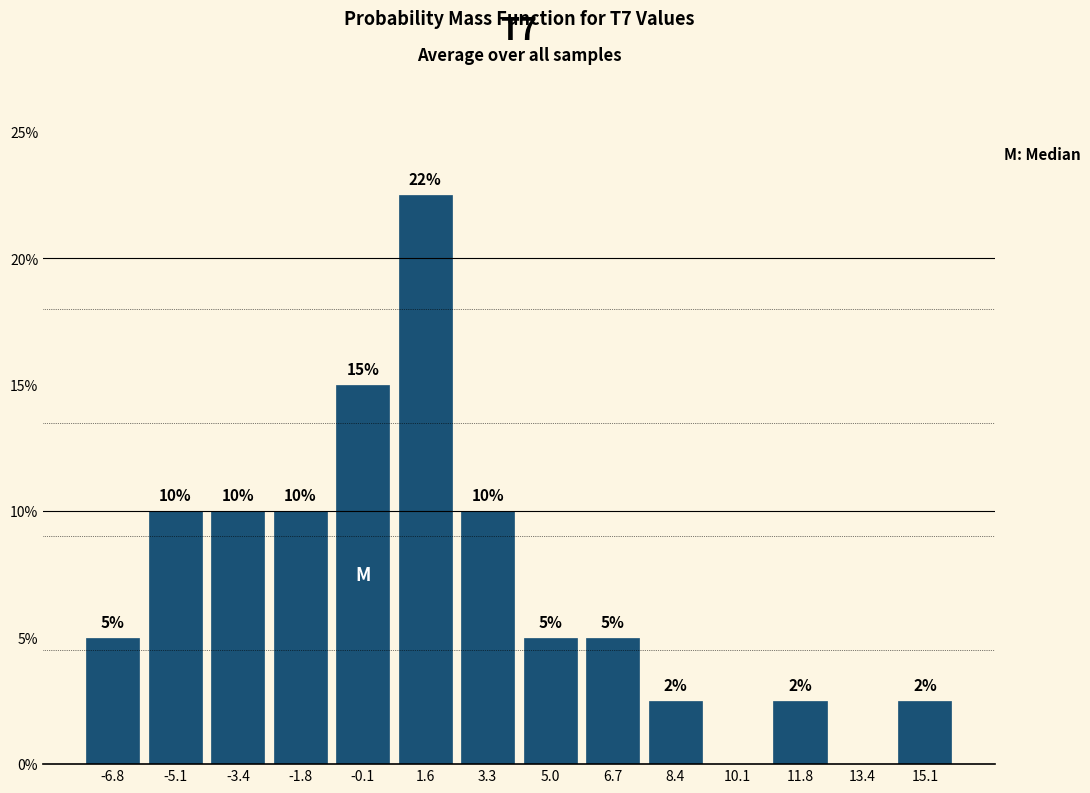

Which range on the x-axis has the tallest bar?

0.8 to 2.4